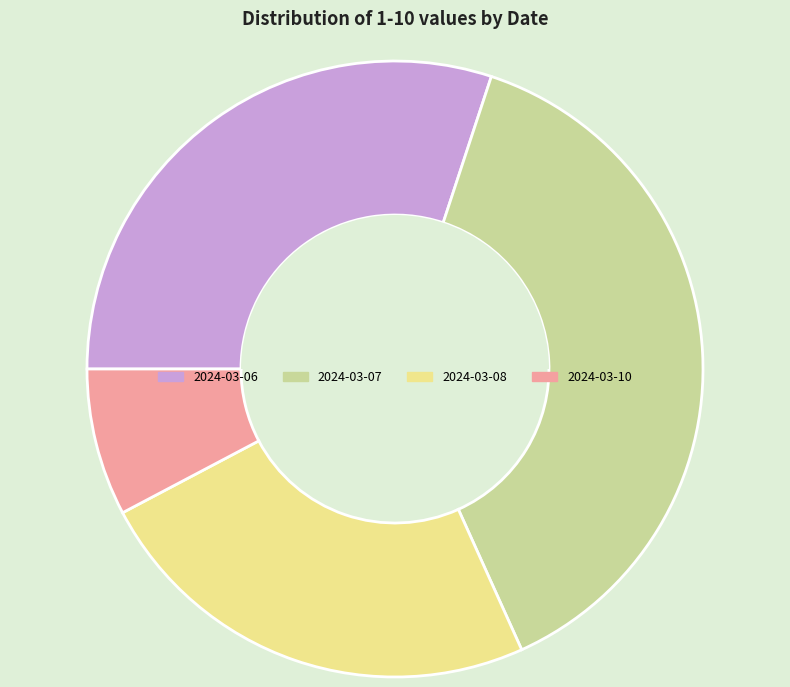

Combined, do 2024-03-10 and 2024-03-08 account for over 50%?

No